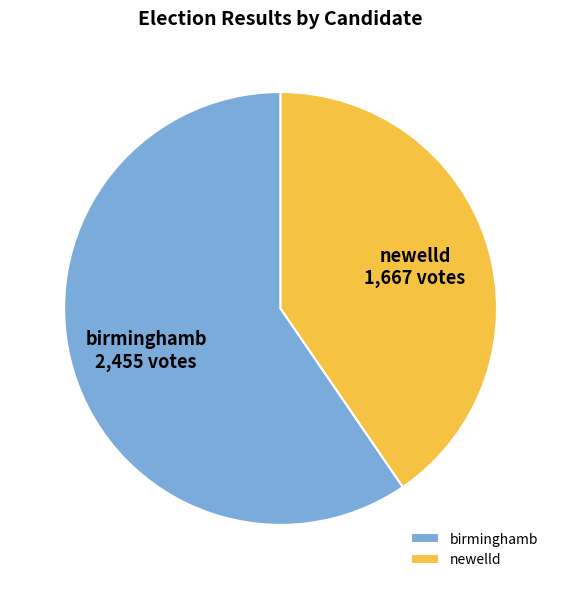

Is it true that newelld is 48% of the pie?

False